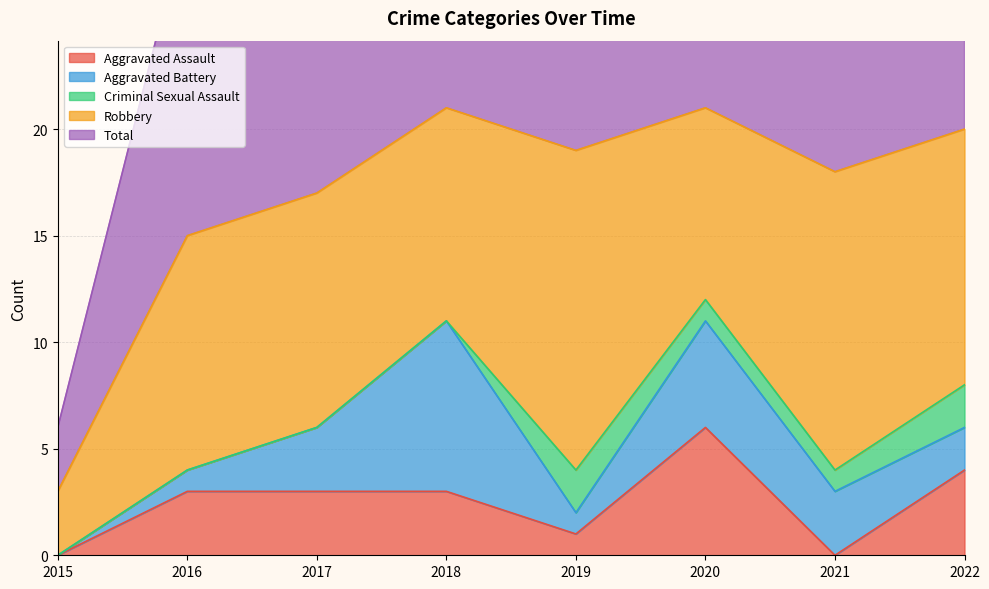

What are all the series names shown in the legend?

Aggravated Assault, Aggravated Battery, Criminal Sexual Assault, Robbery, Total